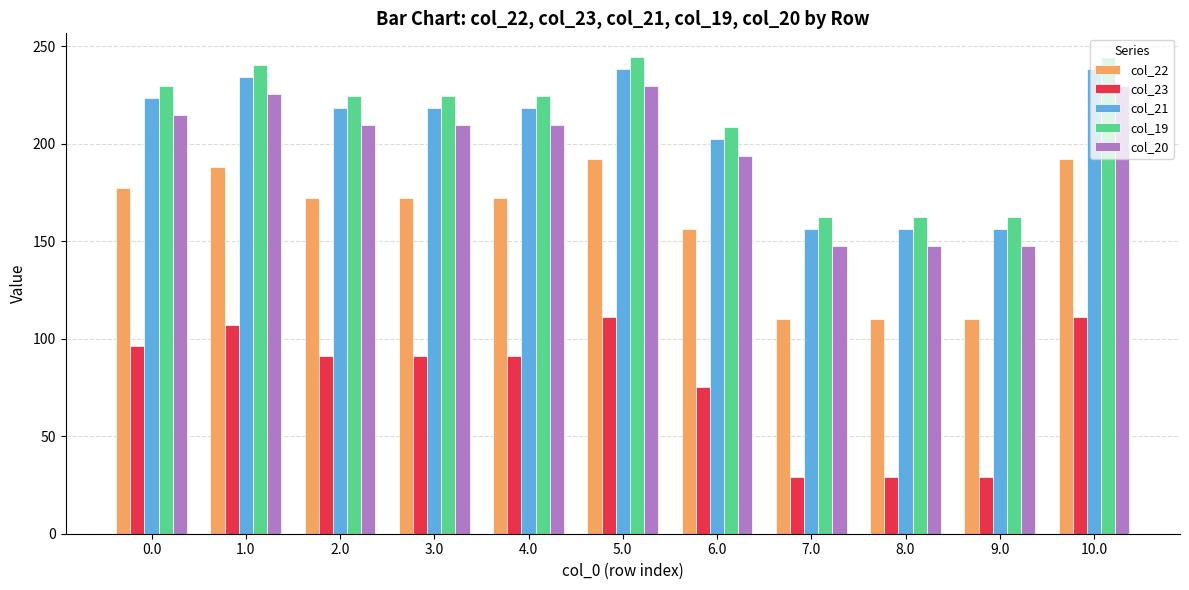

What is the greatest value displayed?

244.5